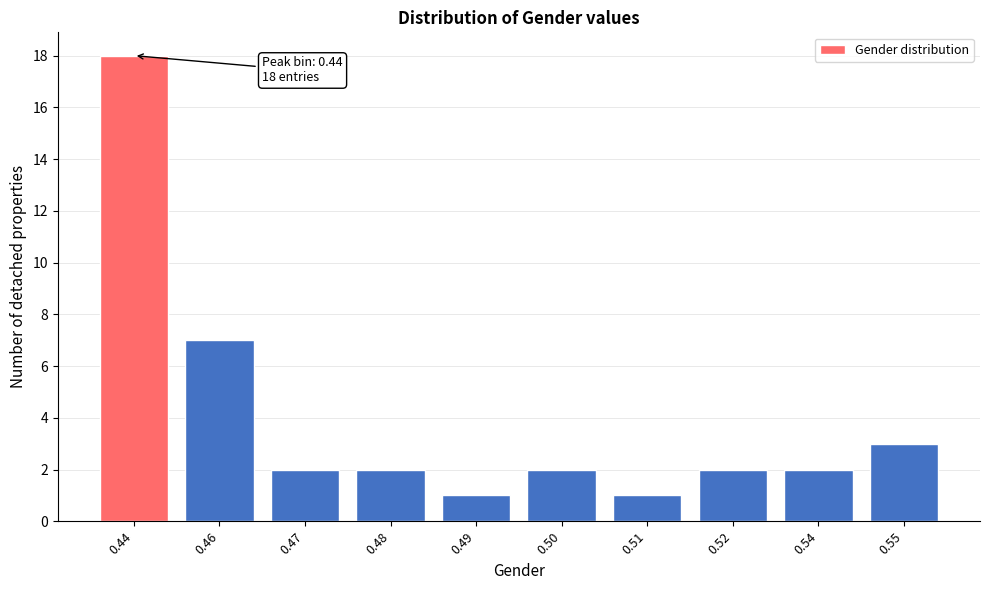

Reading right to left, list all the values displayed in this chart.

3	2	2	1	2	1	2	2	7	18